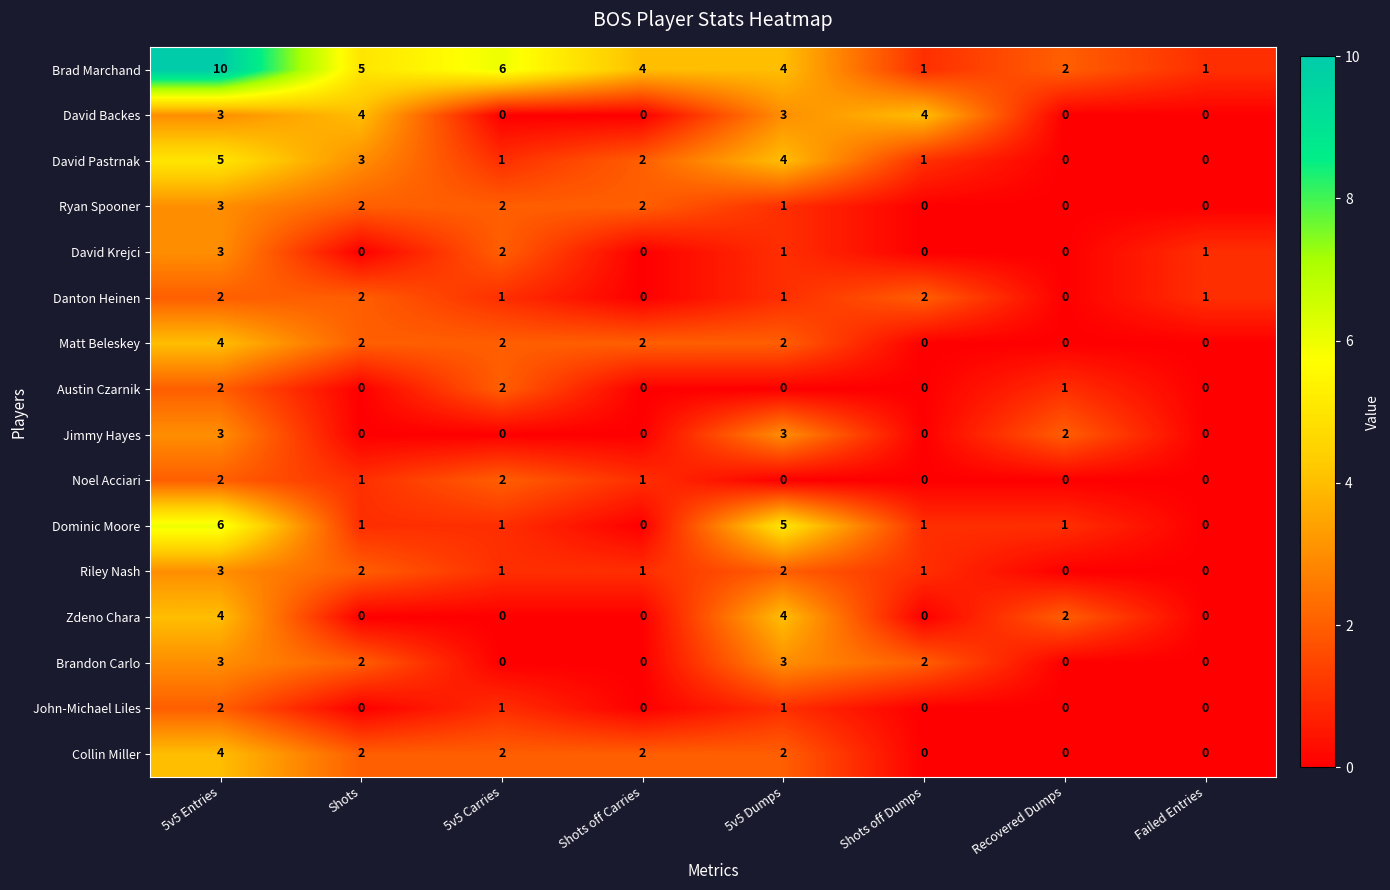

Count the Brad Marchand values in the range 2 to 6.

5